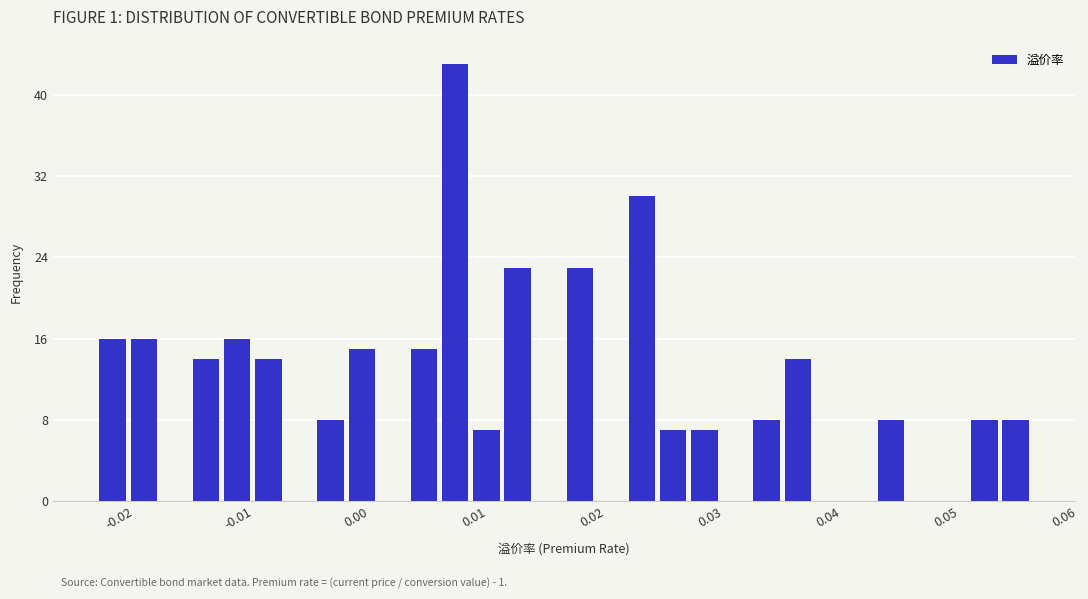

Around what value on the x-axis is the tallest bar? Give the approximate position of its centre, as read against the axis.

0.008